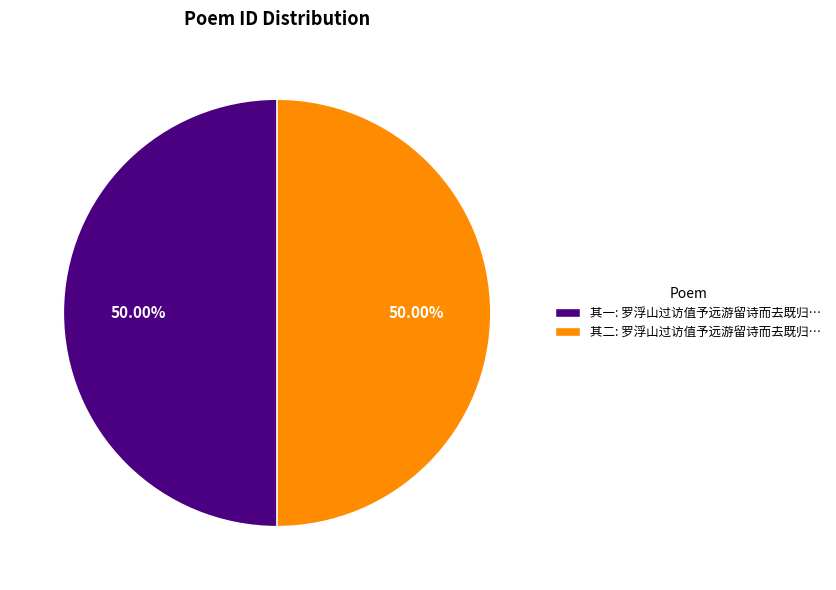

Do 其二: 罗浮山过访值予远游留诗而去既归… and 其一: 罗浮山过访值予远游留诗而去既归… together represent more than half of the pie?

Yes